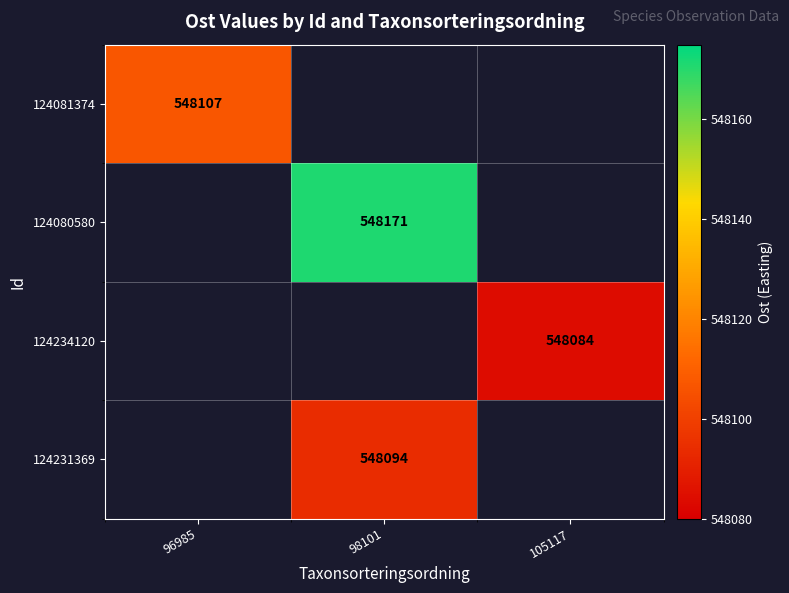

Is it true that 124080580 equals 177056 at 98101?

False